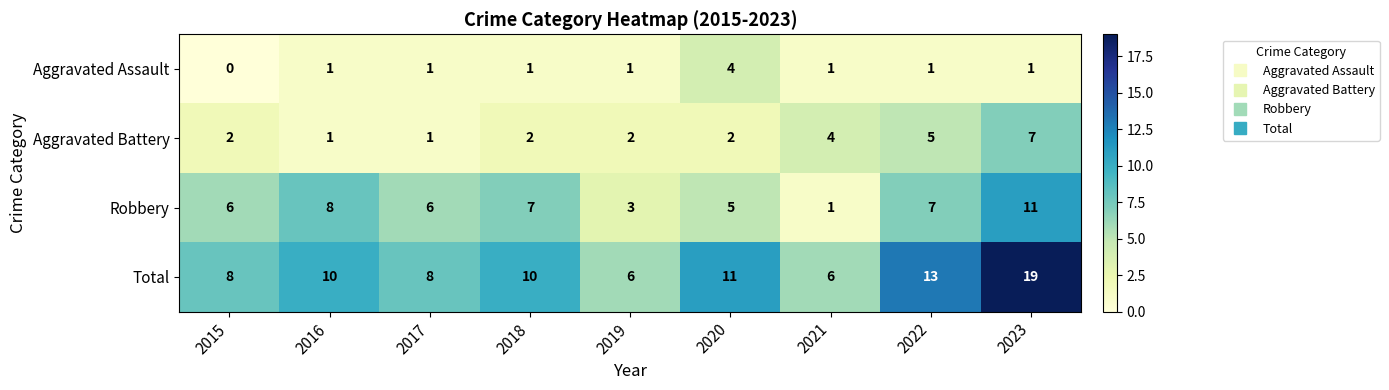

Which series changed the most between 2016 and 2019?

Robbery